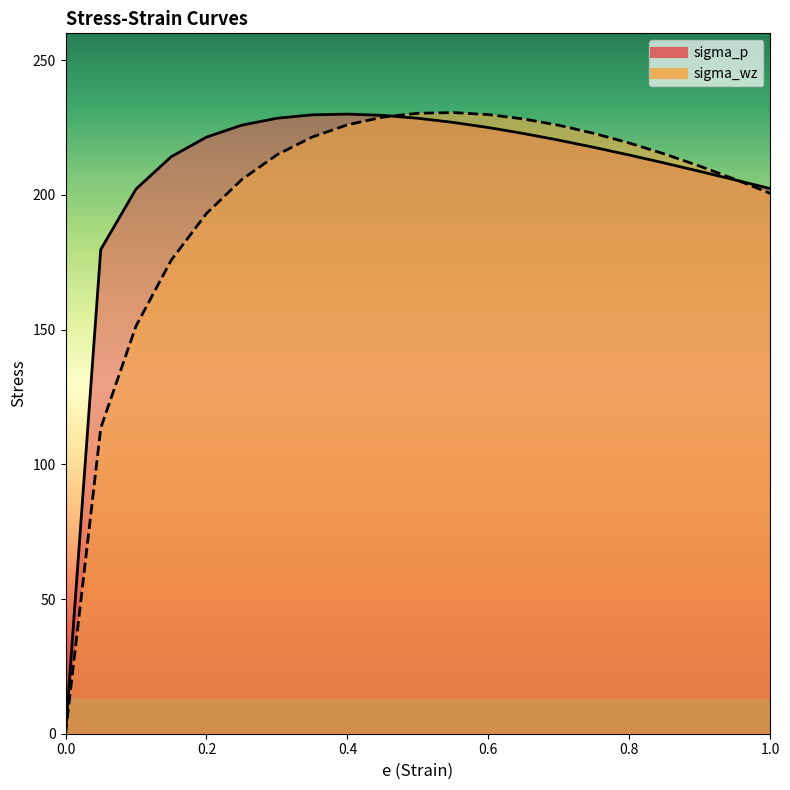

List the labels in order of sigma_wz value, largest first.

0.55, 0.5, 0.6, 0.45, 0.65, 0.4, 0.7, 0.75, 0.35, 0.8, 0.85, 0.3, 0.9, 0.95, 0.25, 1, 0.2, 0.15, 0.1, 0.05, 0